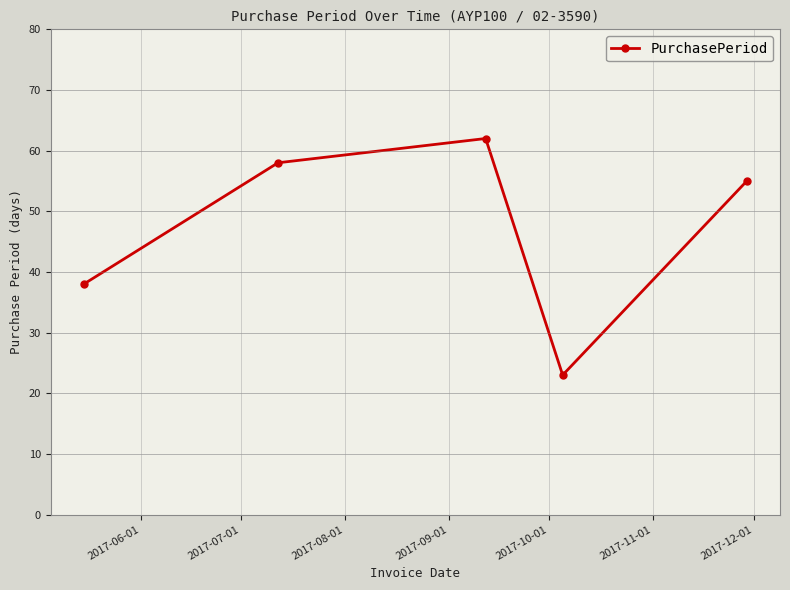

How many points are lower than both their immediate neighbors (excluding endpoints)?

1